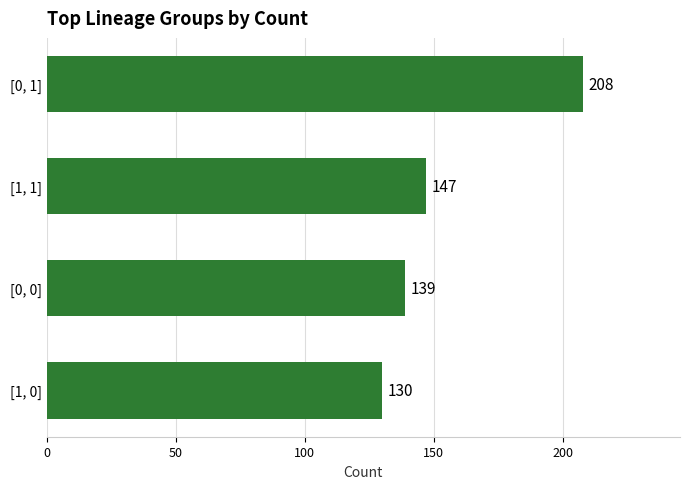

How many values are between 139 and 208?

3